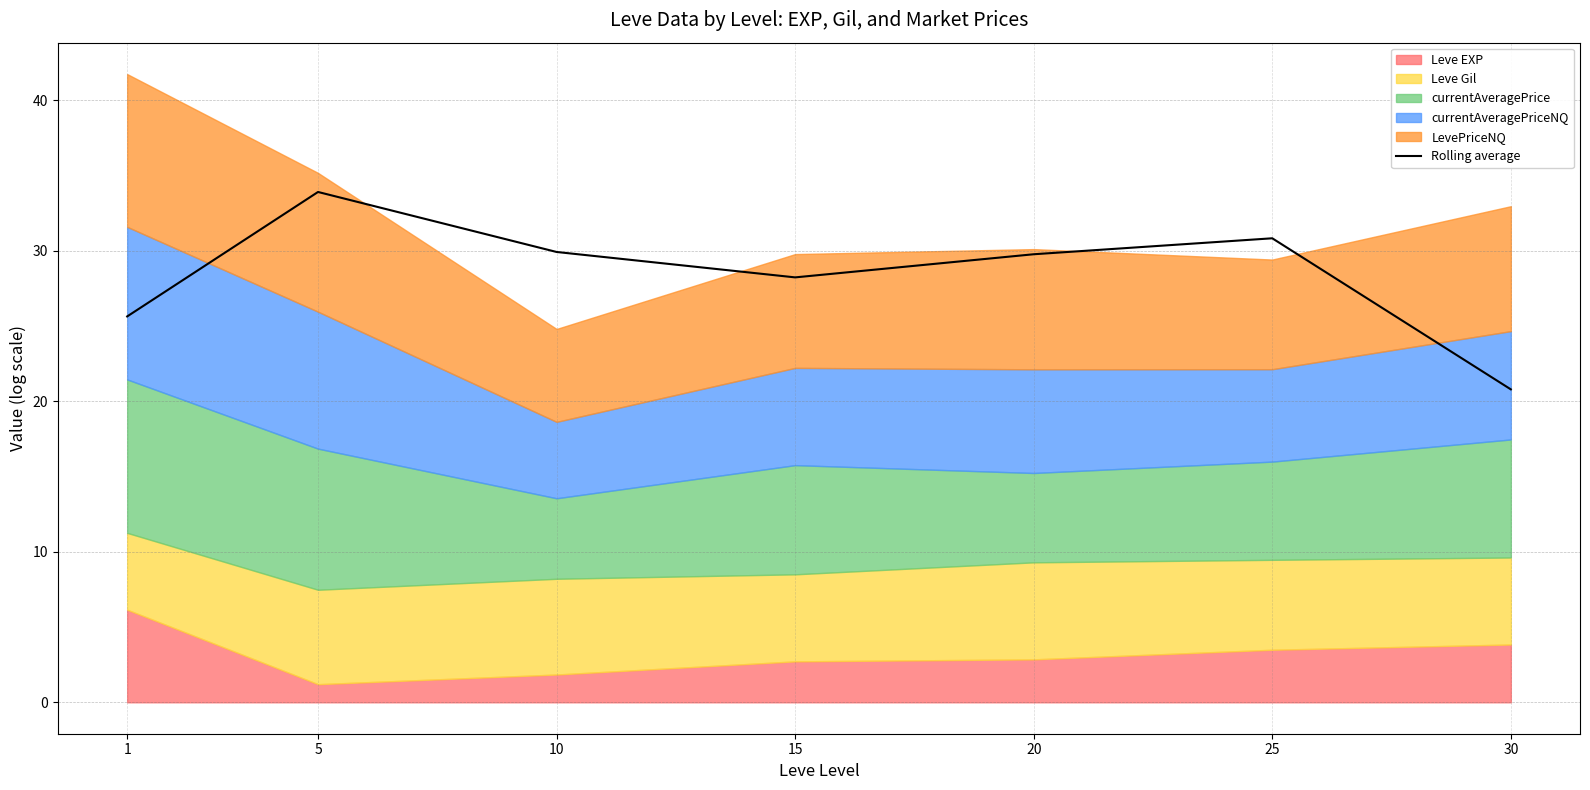

How many values exceed 29?

4